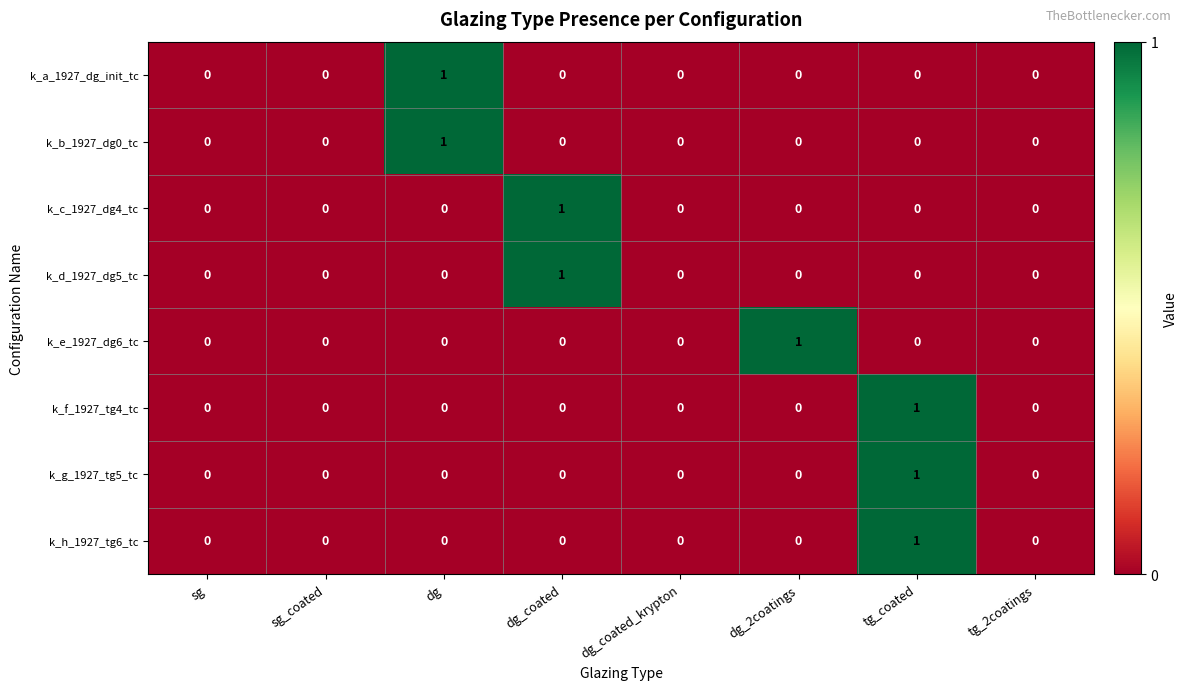

Count the number of data series in this chart.

8